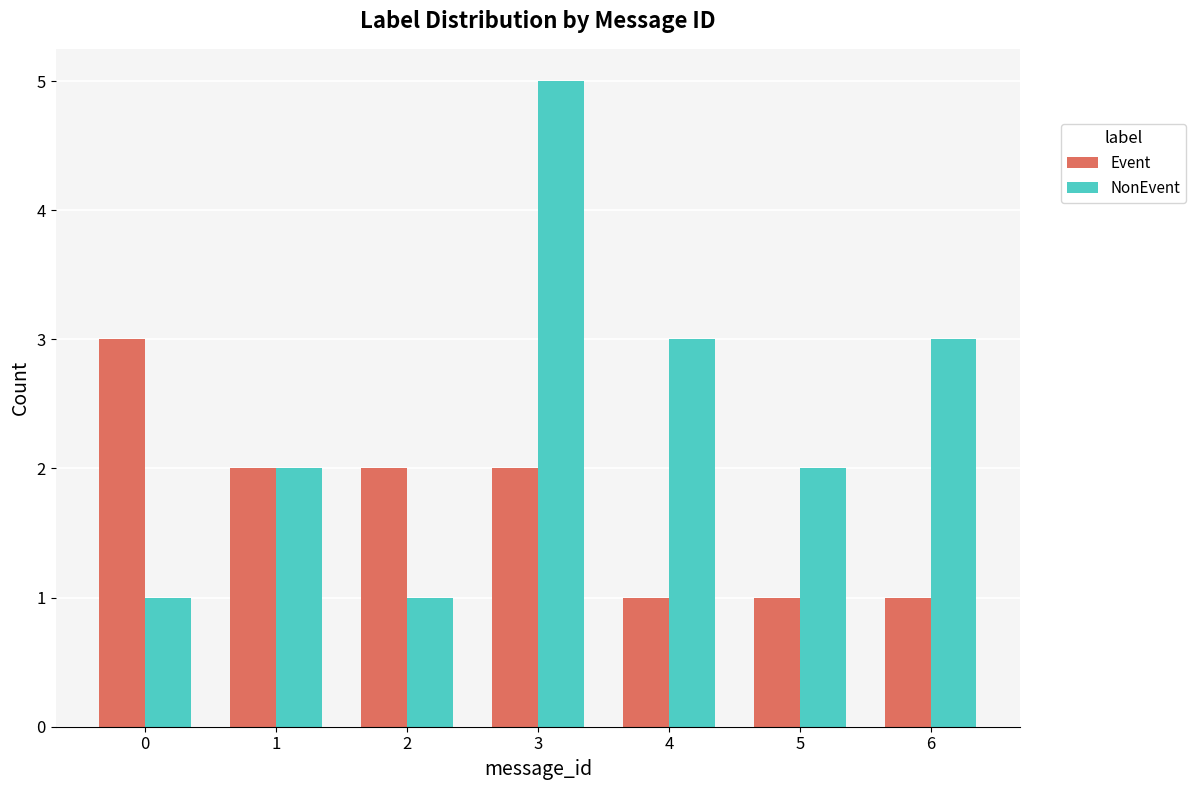

Reading left to right, transcribe all the data shown in this chart.

Event: 3	2	2	2	1	1	1
NonEvent: 1	2	1	5	3	2	3